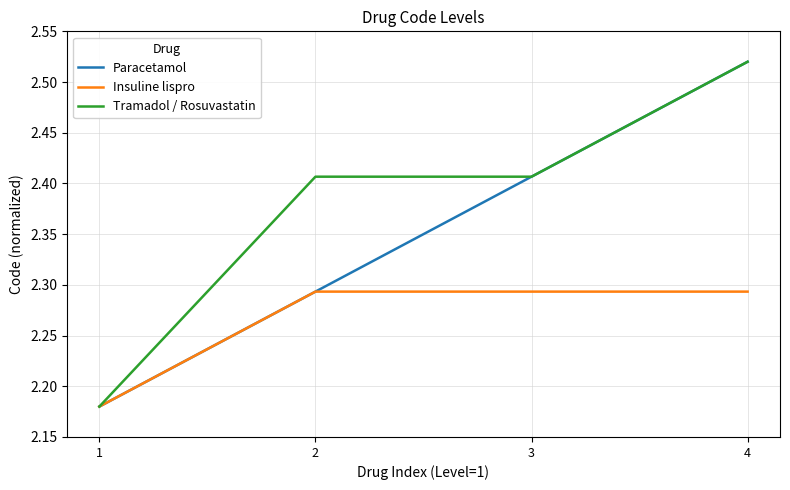

List the series in order of their overall mean, highest first.

Tramadol / Rosuvastatin, Paracetamol, Insuline lispro